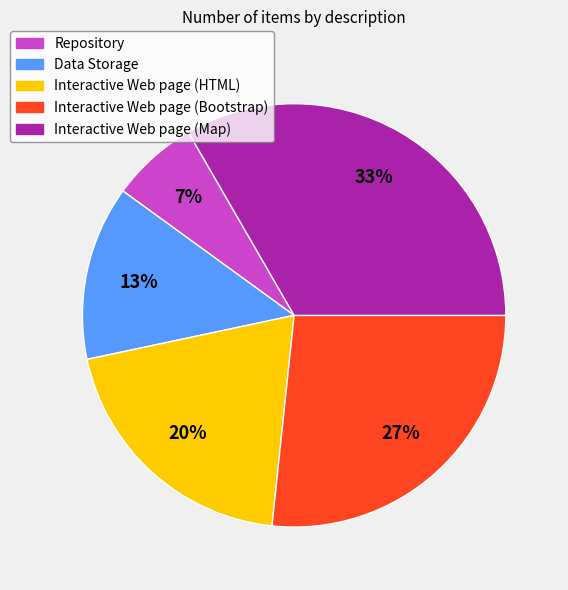

Is the sum of Repository and Interactive Web page (HTML) greater than half?

No